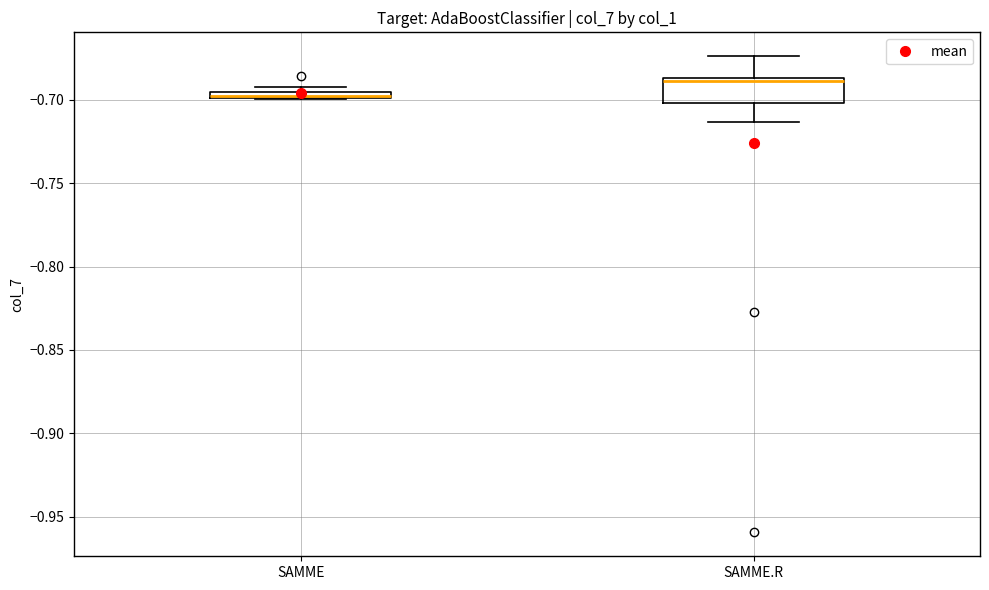

Comparing the boxes themselves (not the whiskers), which one is the tallest?

SAMME.R